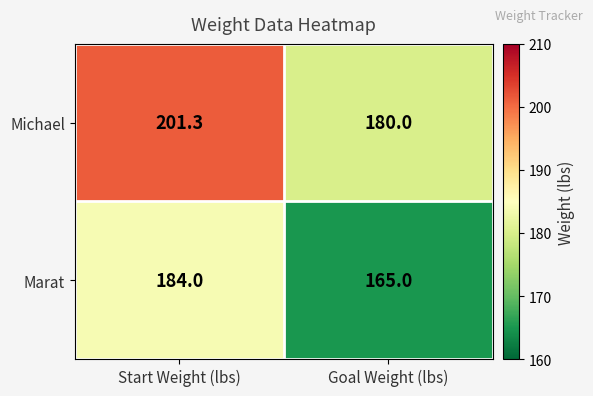

What is the greatest value displayed?

201.3